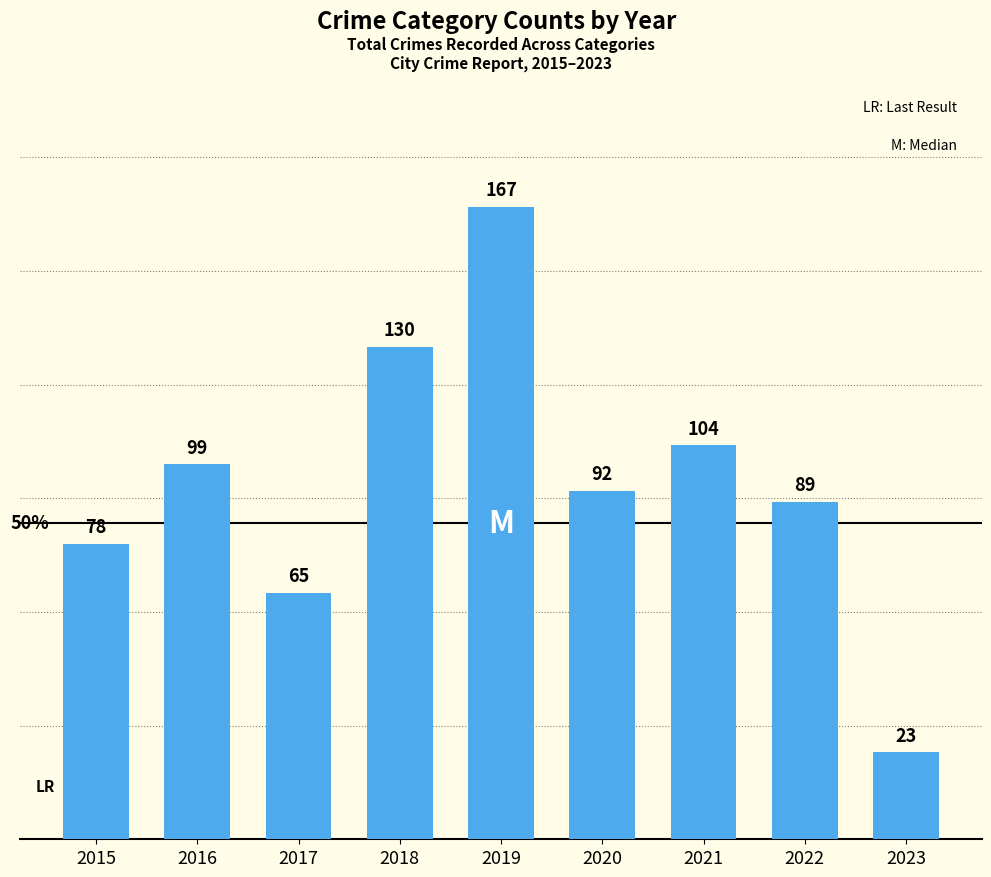

Reading left to right, extract all data points from this chart.

2015=78	2016=99	2017=65	2018=130	2019=167	2020=92	2021=104	2022=89	2023=23